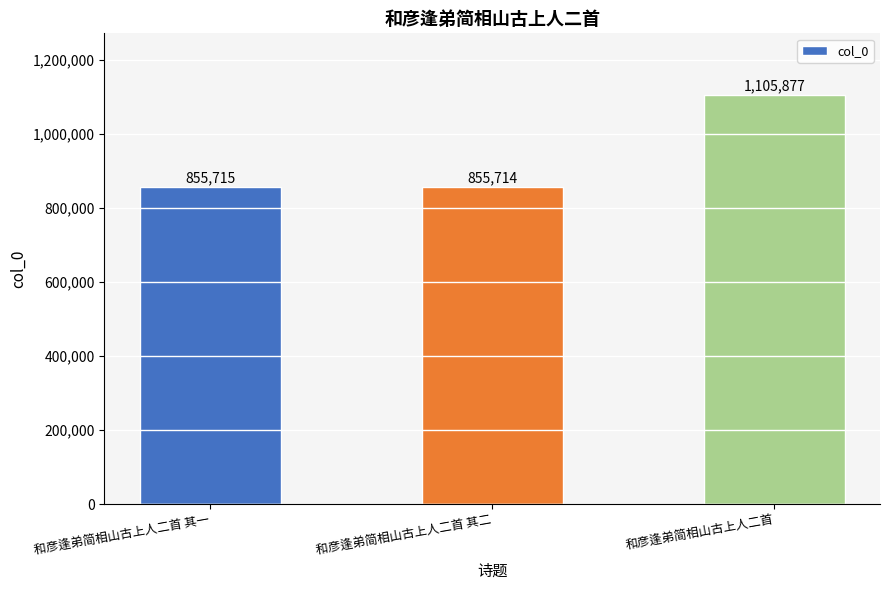

Approximately how many times larger is the value at 和彦逢弟简相山古上人二首 其一 compared to 和彦逢弟简相山古上人二首?

0.8